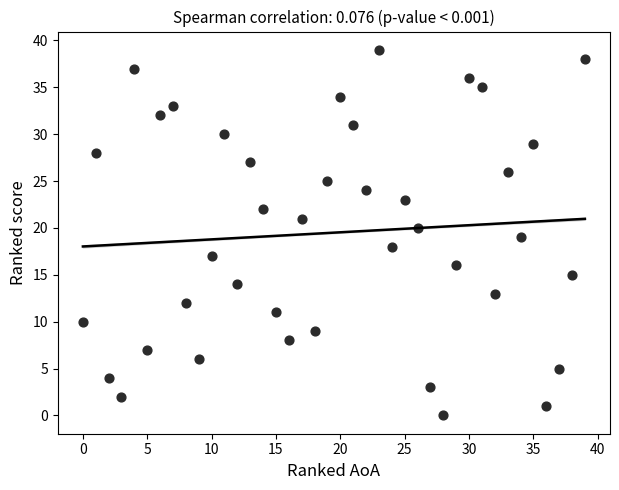

What is the range of X values (max minus min)?

39